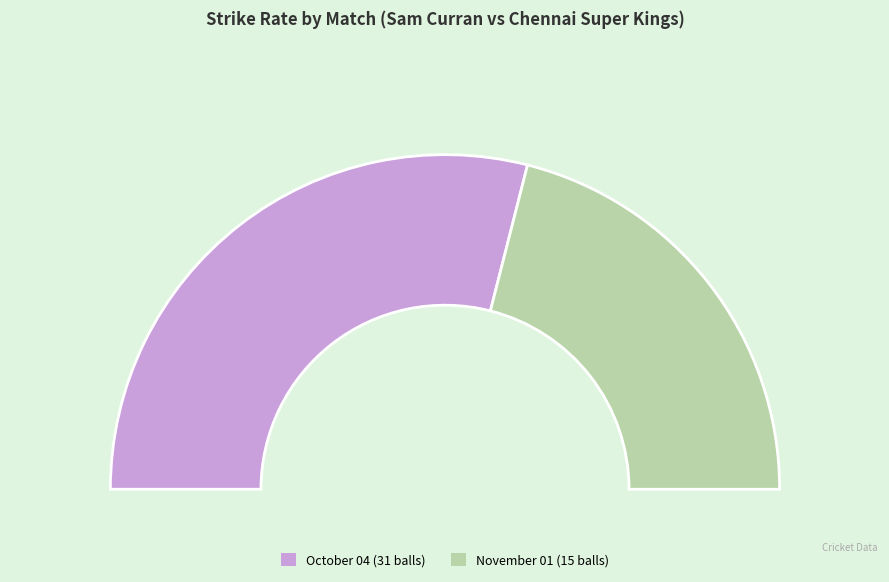

How many segments does this pie chart have?

2